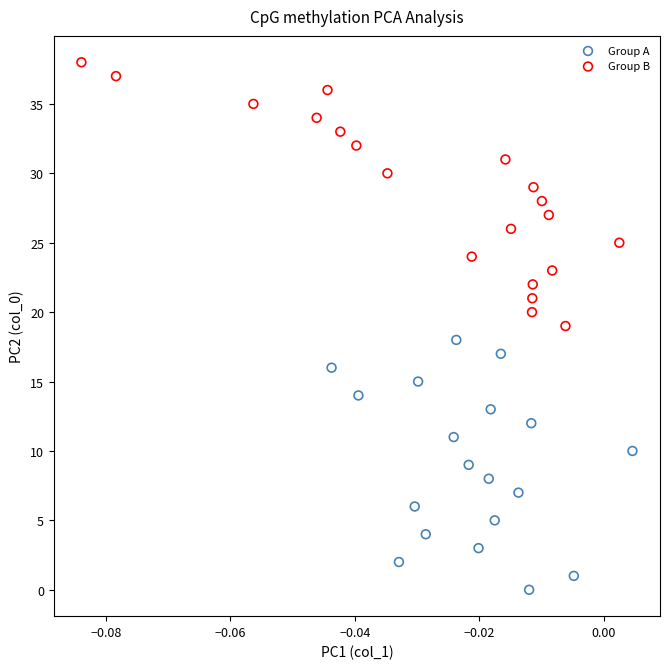

Which series contains the lowest Y value?

Group A